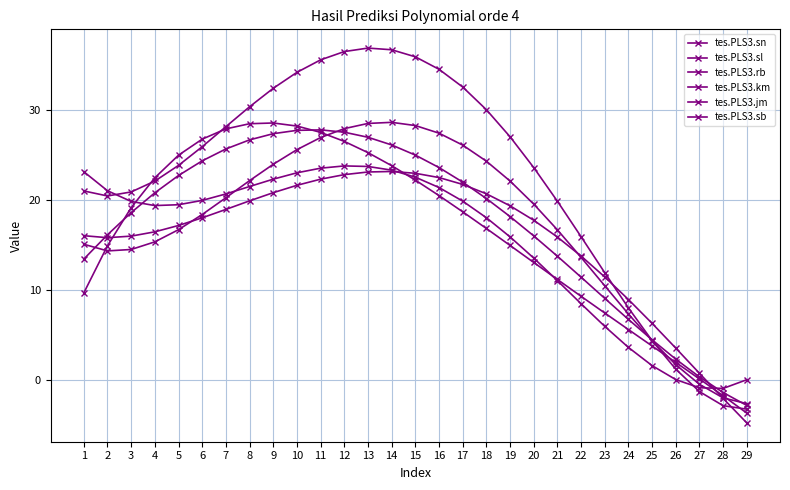

At which label does tes.PLS3.sn first exceed 17?

5